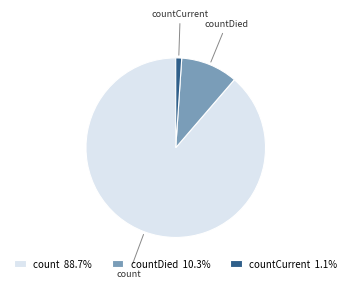

Do count and countCurrent together represent more than half of the pie?

Yes